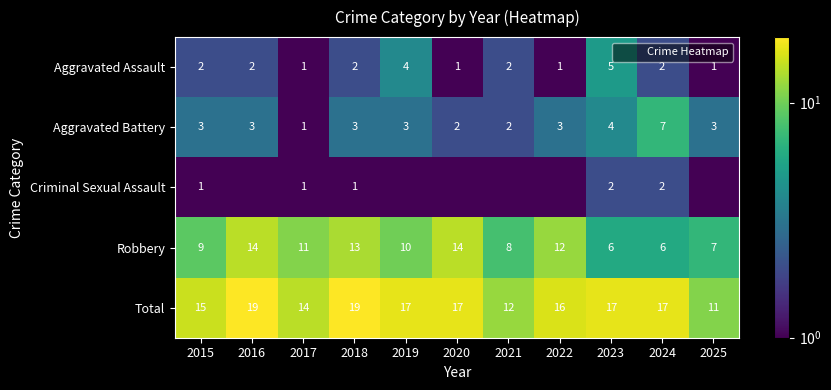

At 2017, list the series in order from largest to smallest.

Total, Robbery, Aggravated Assault, Aggravated Battery, Criminal Sexual Assault